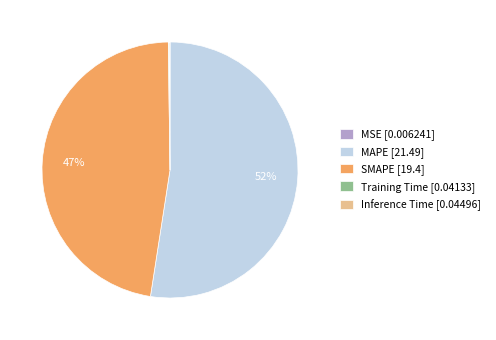

To the nearest percent, what percentage of the pie is SMAPE?

47%